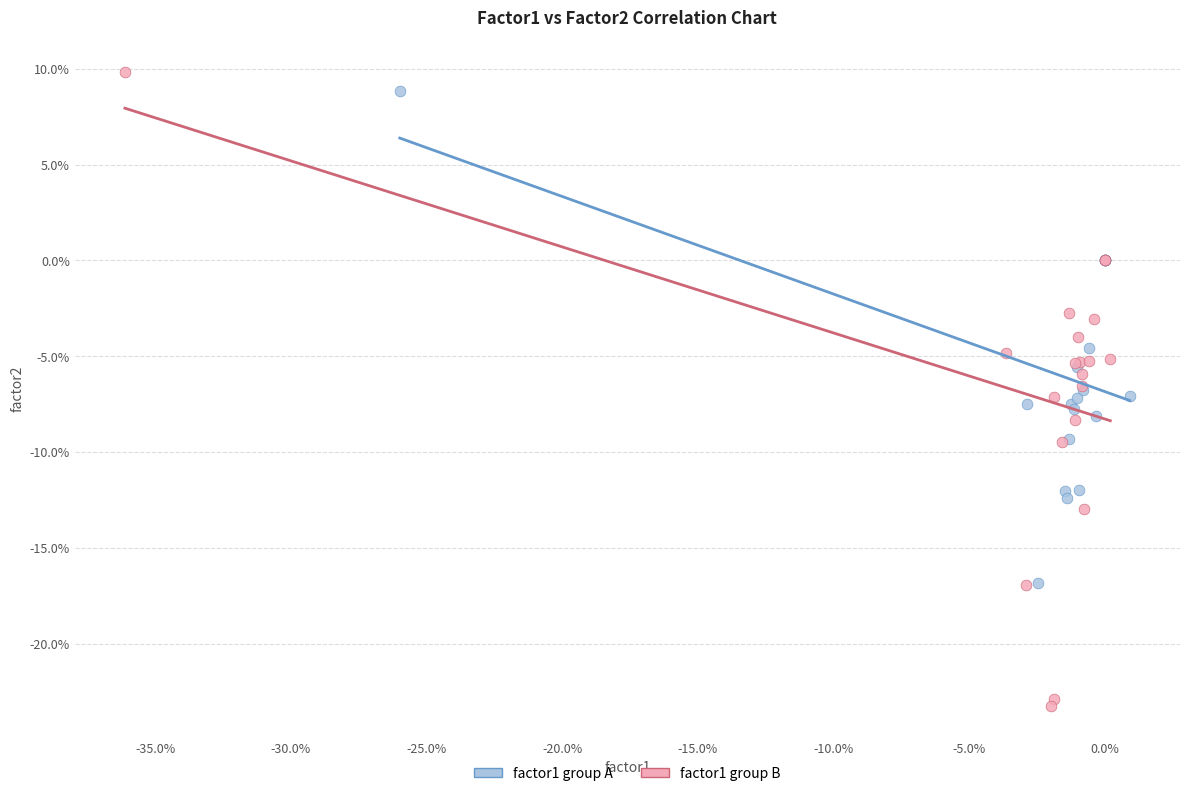

Which series contains the highest Y value?

factor1 group B